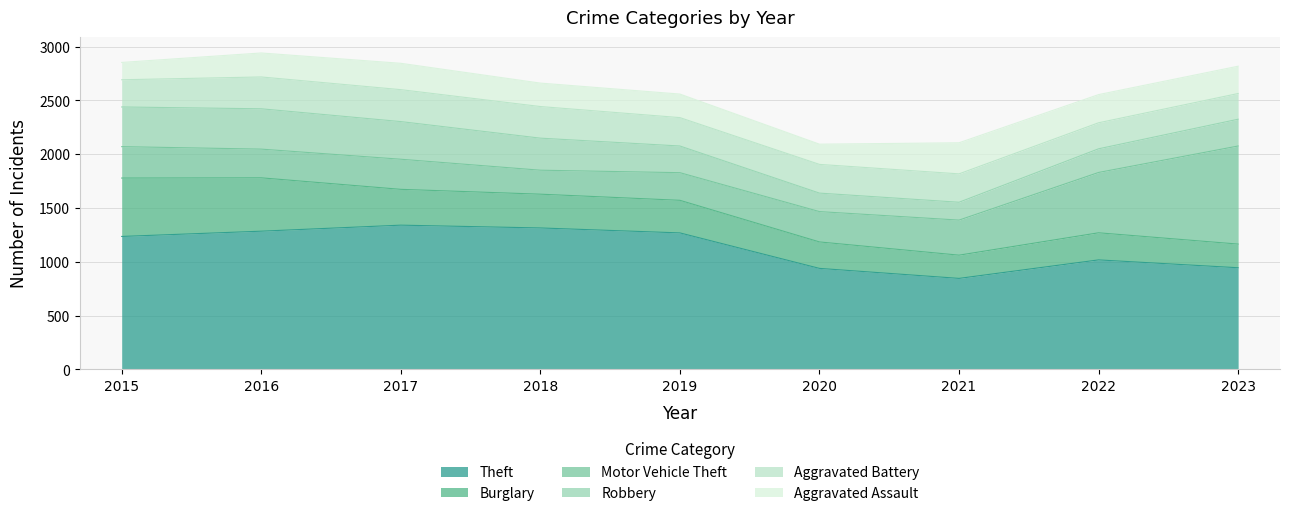

What is the maximum value for Aggravated Battery?

297